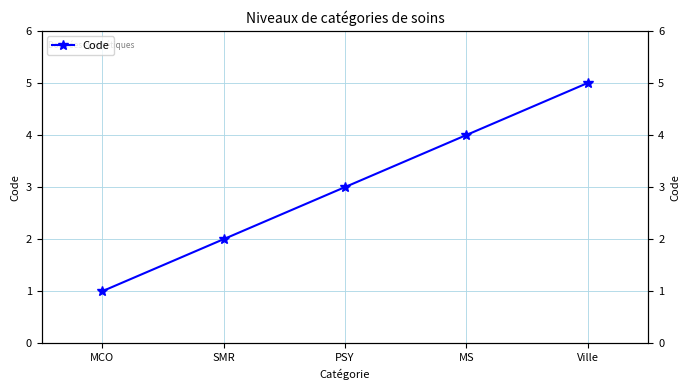

List the labels in order of value, largest first.

Ville, MS, PSY, SMR, MCO